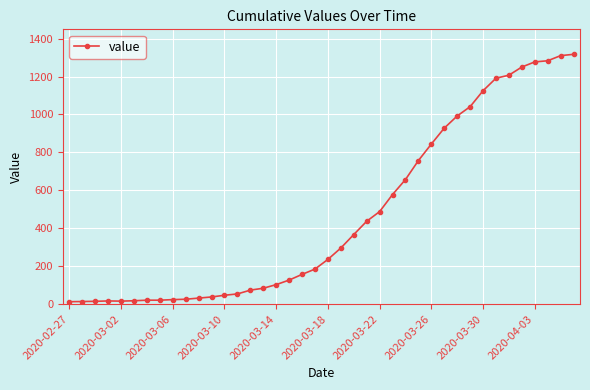

What is the average value?

467